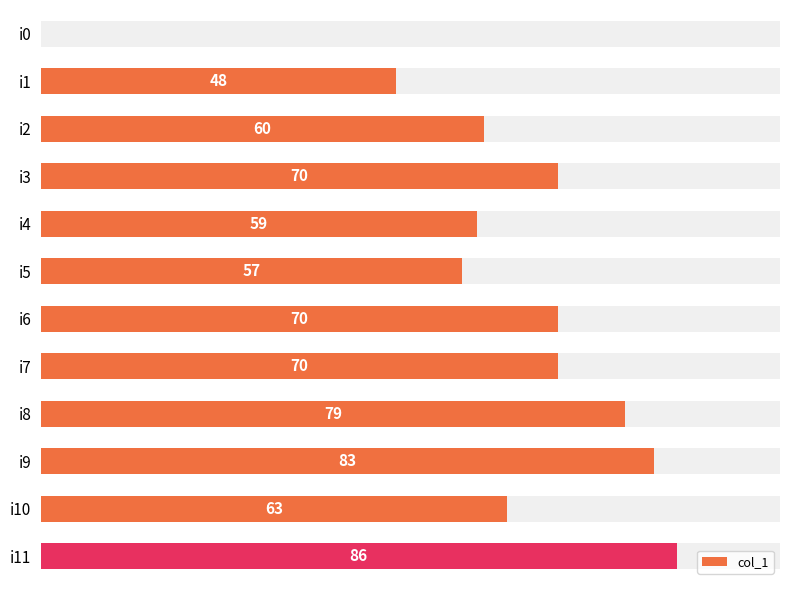

At which label does the data first exceed 70?

i8